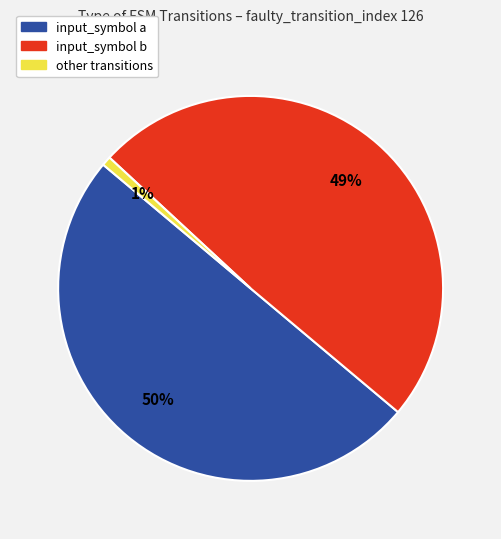

How many slices are in this pie chart?

3